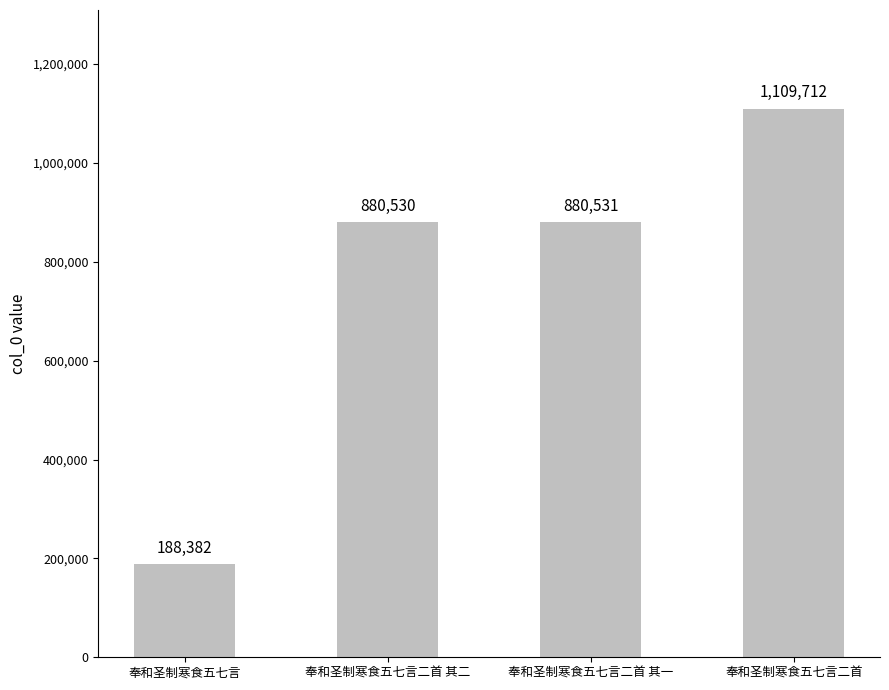

What is the difference between the second highest and minimum values?

692149